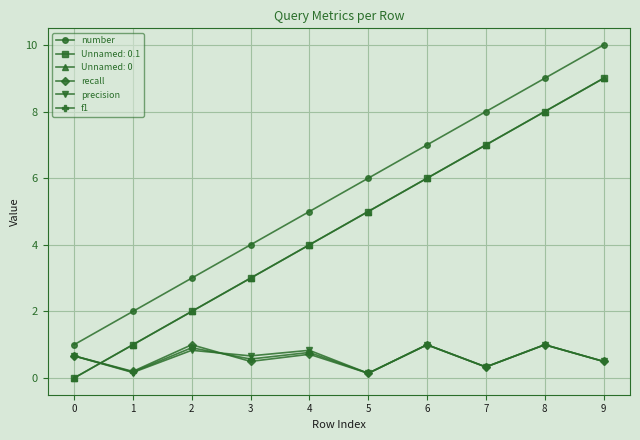

Is the value of precision at 4 greater than the value of recall at 7?

Yes